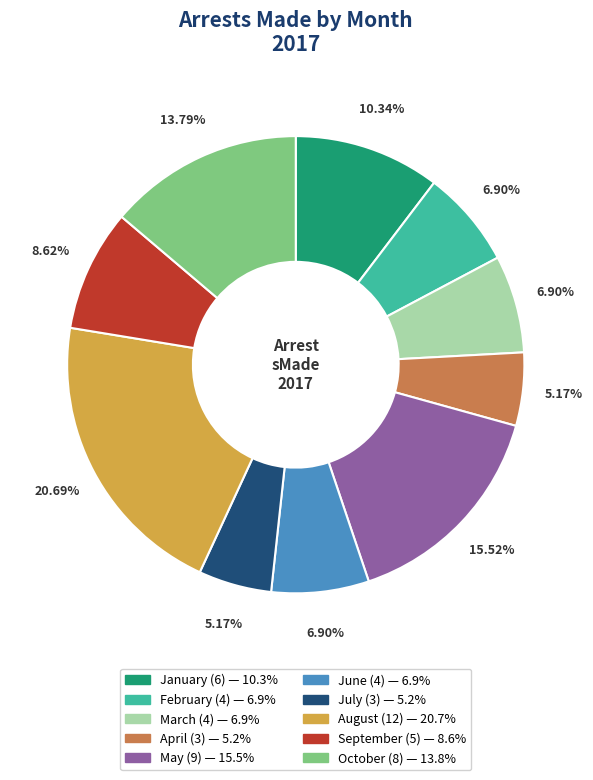

The February slice represents 7% of the pie. True or false?

True